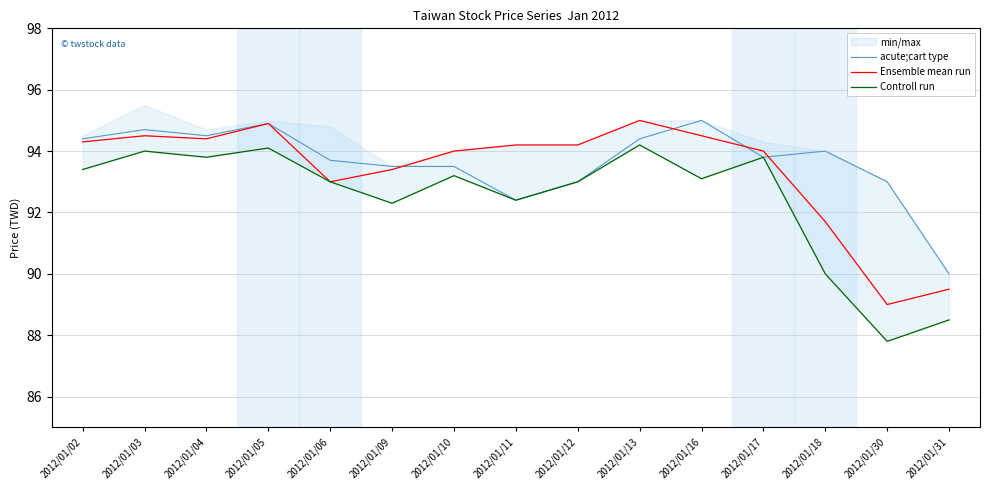

Reading left to right, extract all data points from this chart.

acute;cart type: 94.4	94.7	94.5	94.9	93.7	93.5	93.5	92.4	93.0	94.4	95.0	93.8	94.0	93.0	90.0
Ensemble mean run: 94.3	94.5	94.4	94.9	93.0	93.4	94.0	94.2	94.2	95.0	94.5	94.0	91.7	89.0	89.5
Controll run: 93.4	94.0	93.8	94.1	93.0	92.3	93.2	92.4	93.0	94.2	93.1	93.8	90.0	87.8	88.5